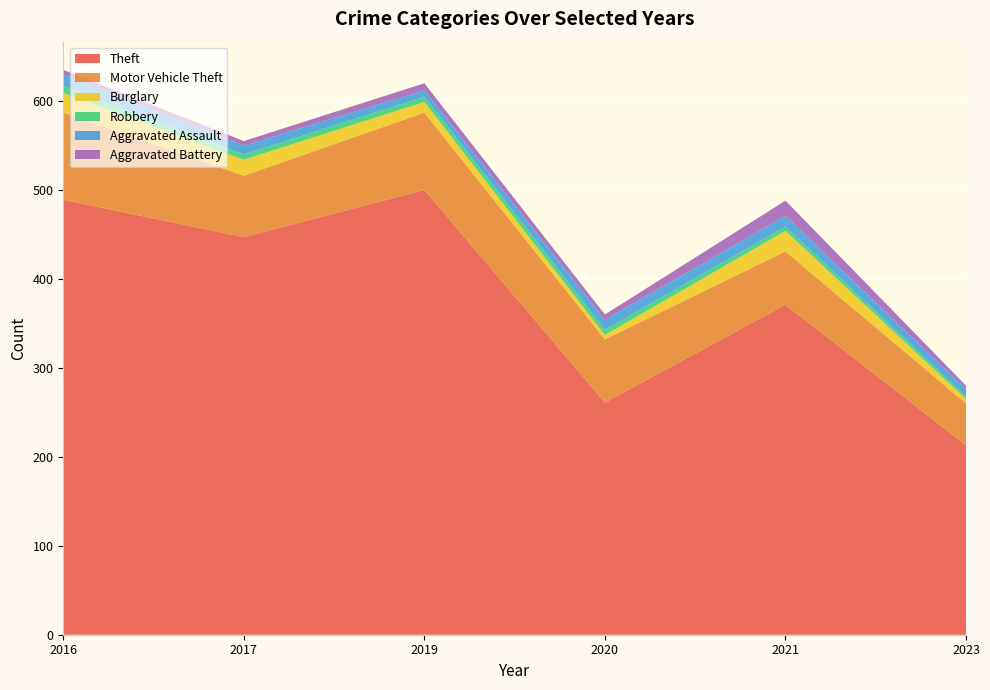

True or false: Theft has a value of 292 at 2016.

False